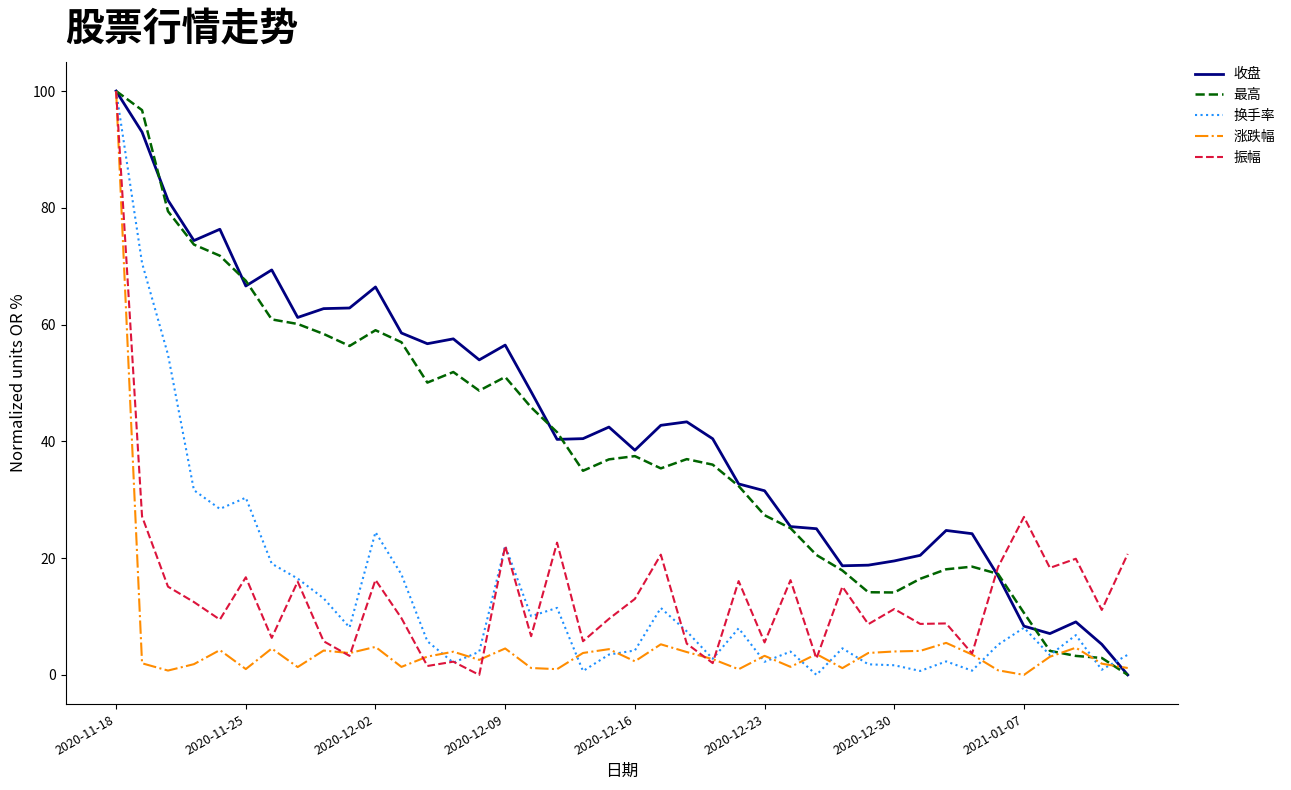

Which series has the largest total across all categories?

收盘